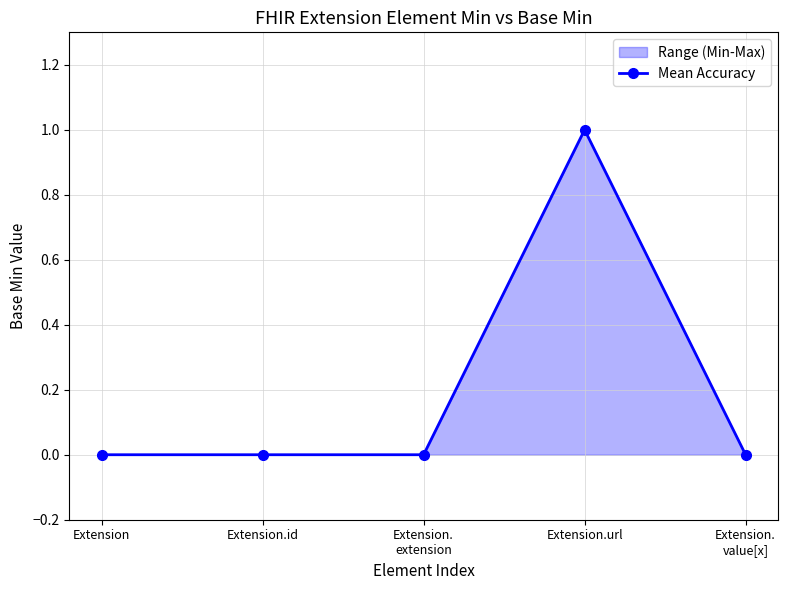

What is the change in value from Extension.url to Extension.
value[x]?

-1